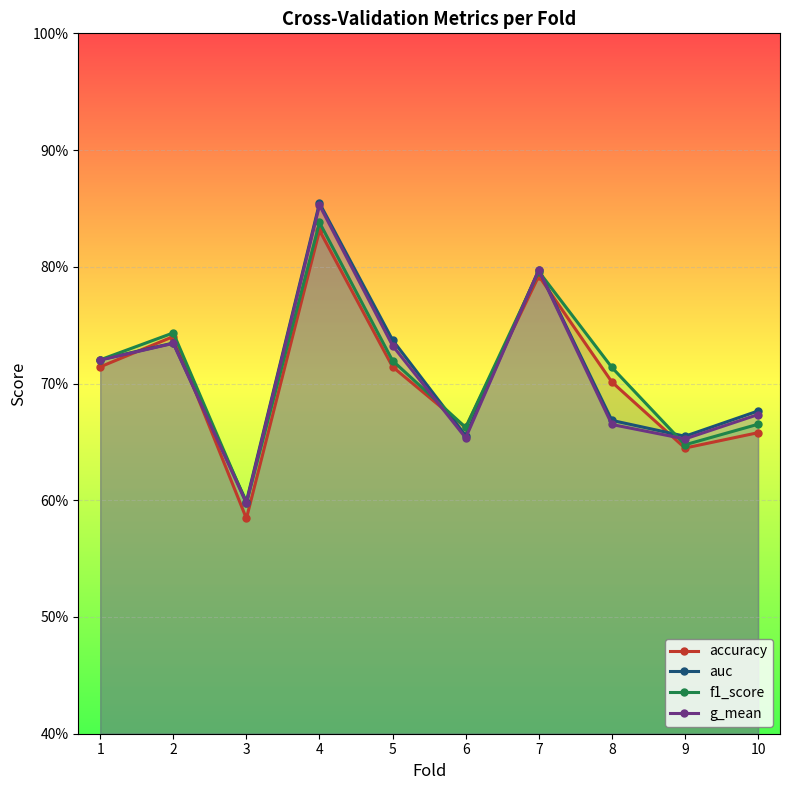

How many intersections are there between g_mean and f1_score?

5